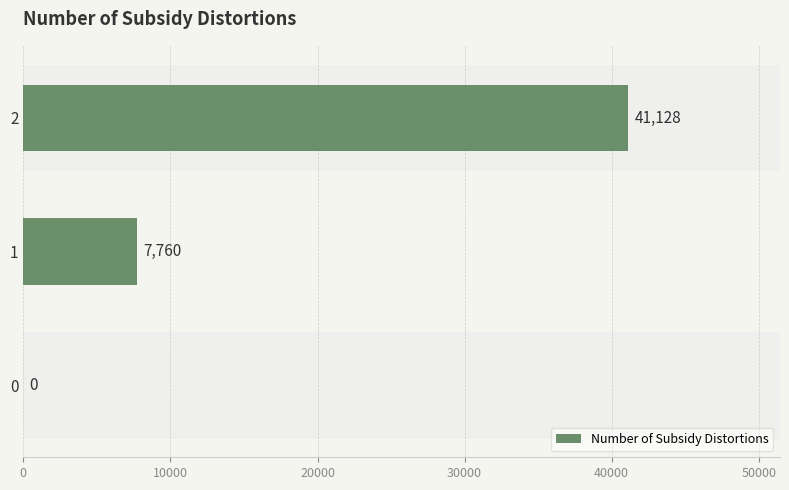

How many values are above zero?

2